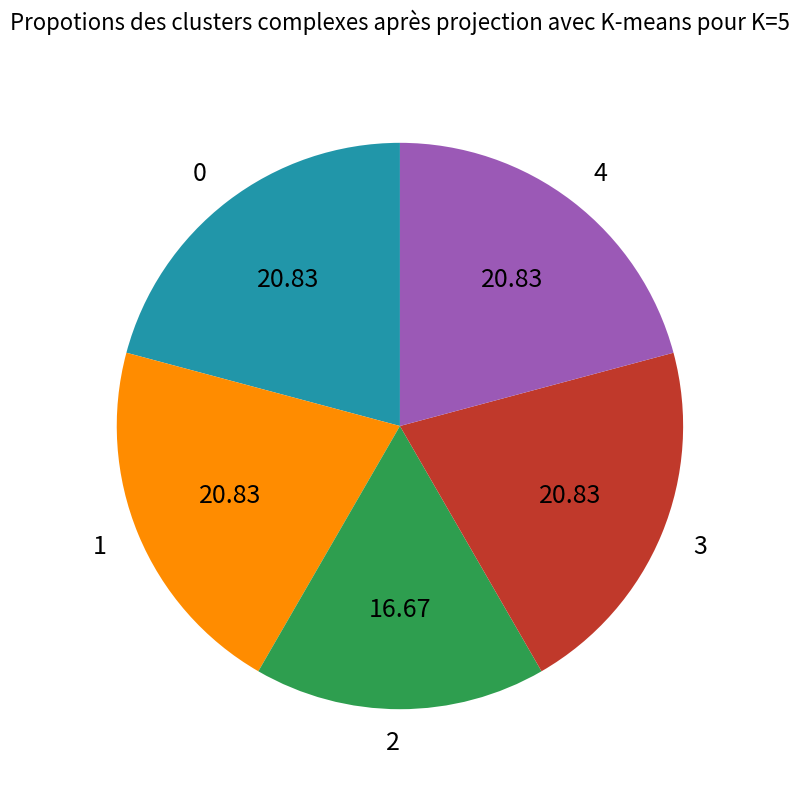

Is 2 the majority of the pie?

No